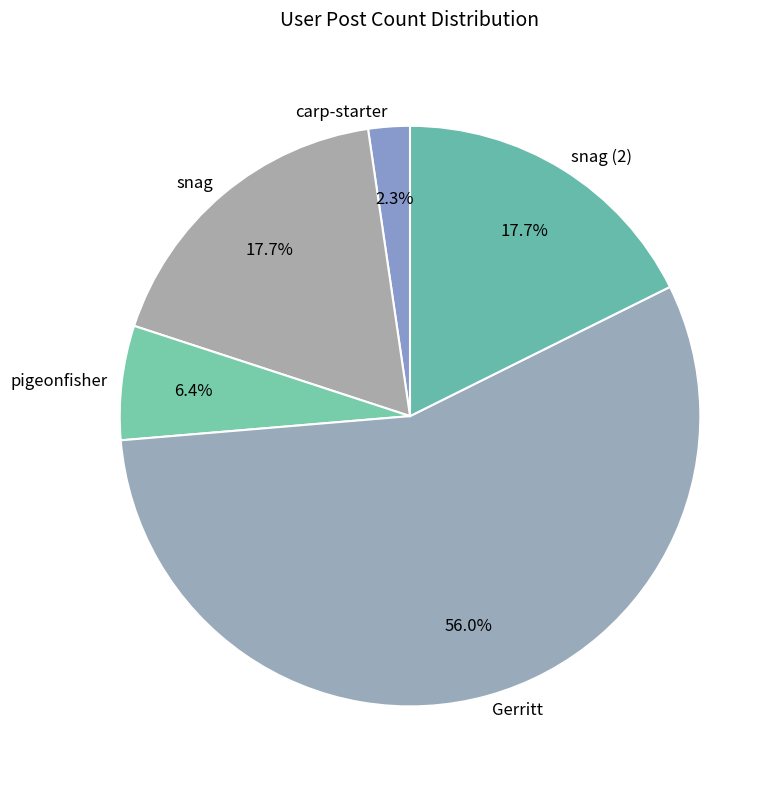

Is it true that snag (2) is 24% of the pie?

False